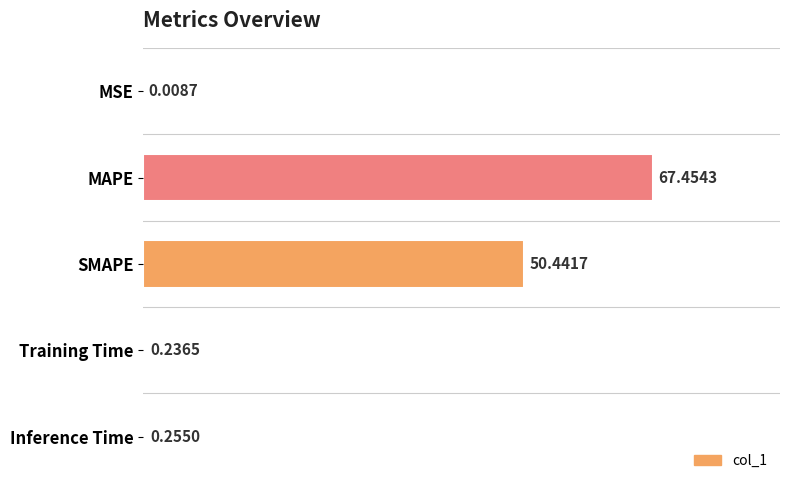

What is the change in value from MSE to MAPE?

+67.4